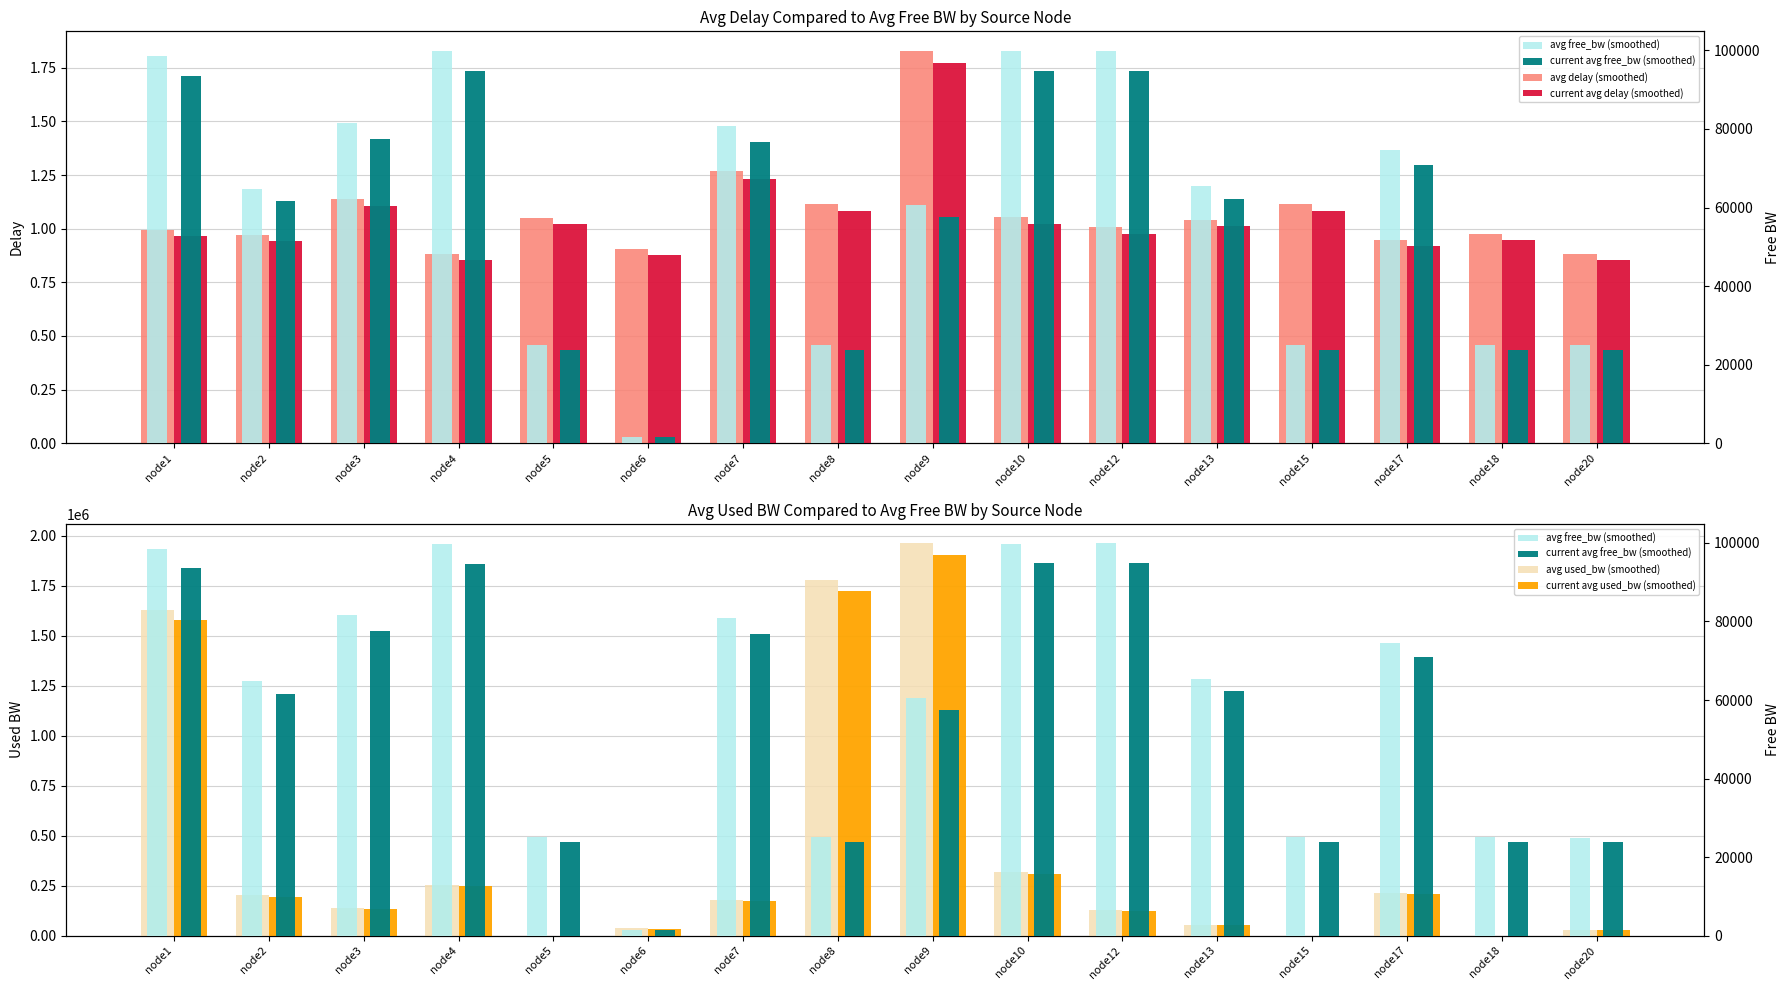

What is the total value across all series at node17?

565065.4